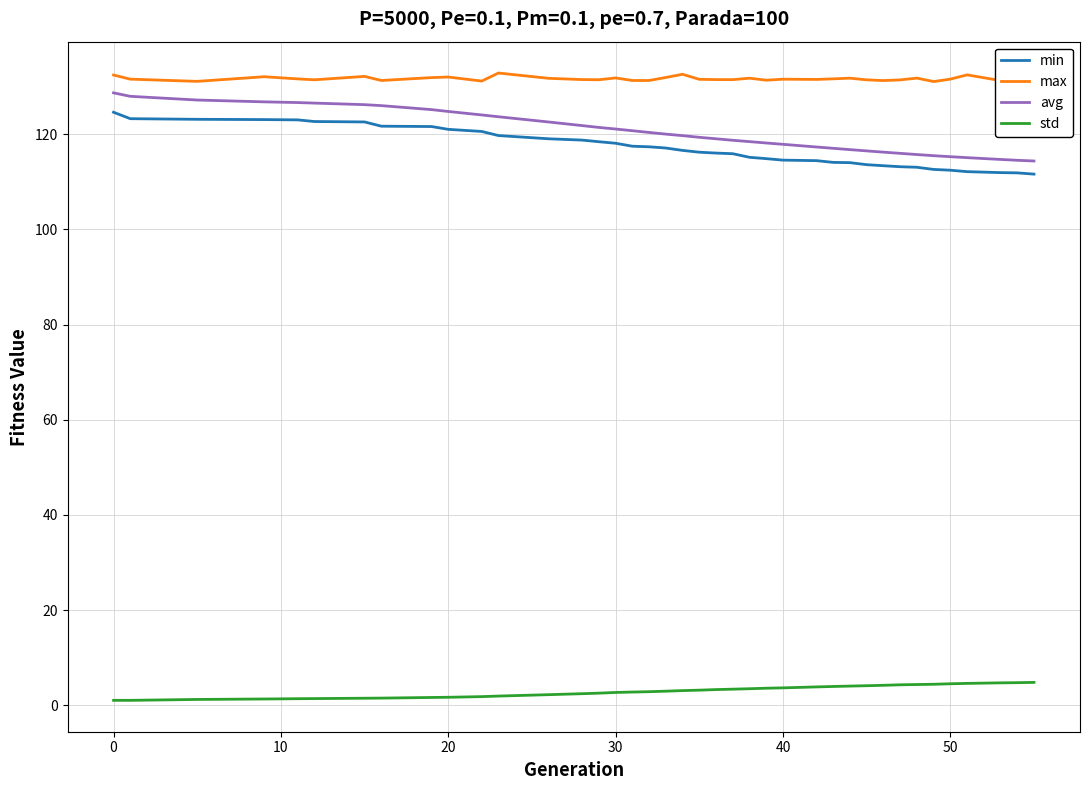

What is the greatest value displayed?

132.9